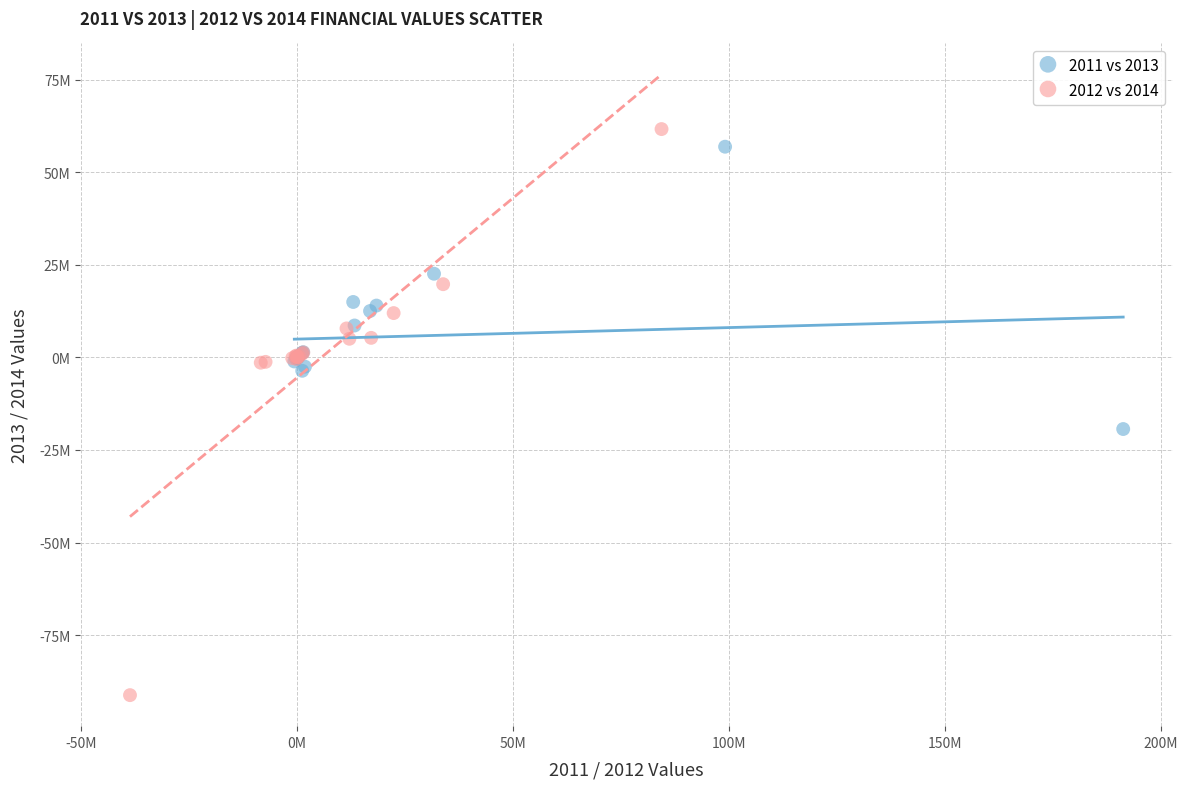

Which series reaches the minimum Y coordinate?

2012 vs 2014